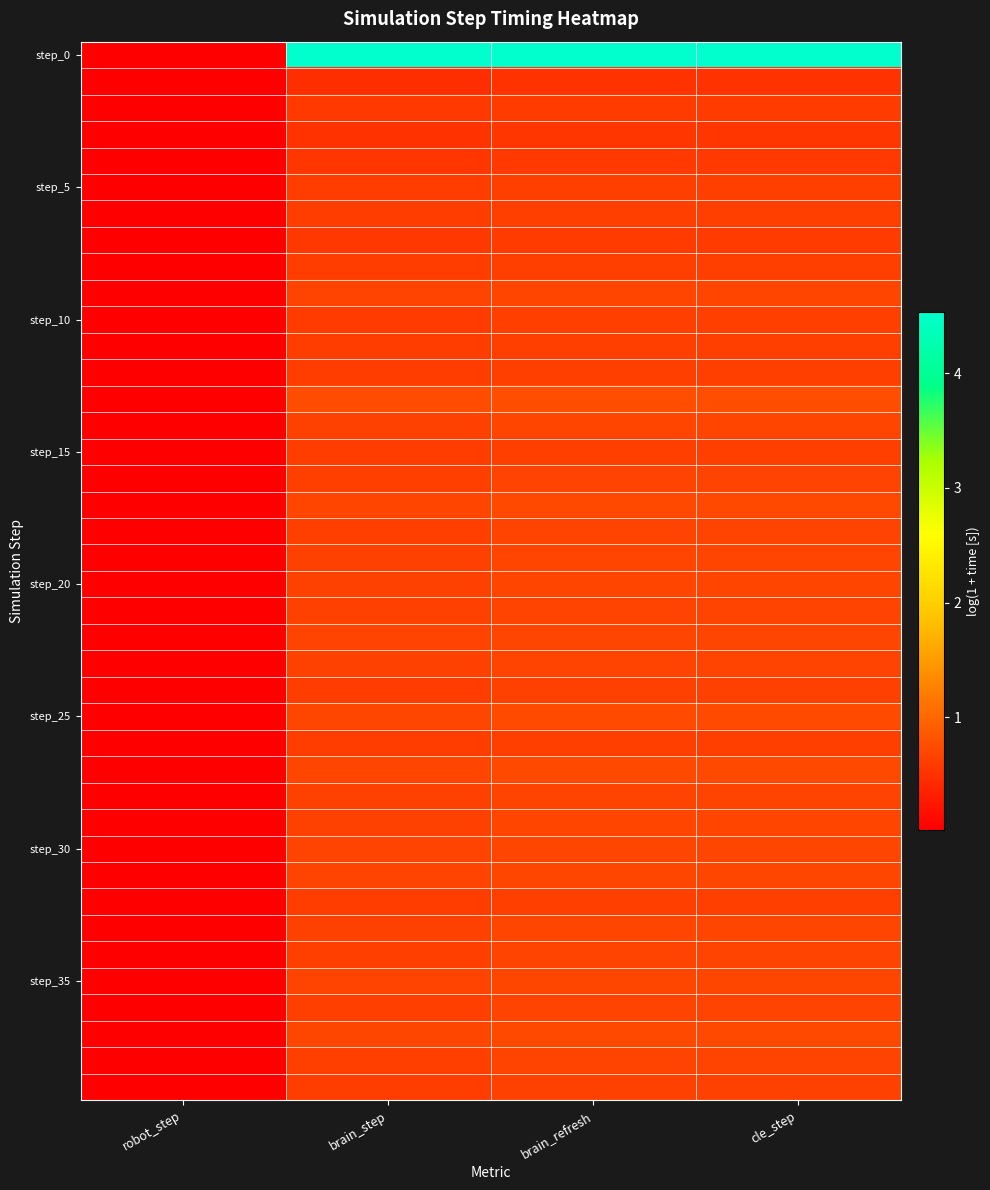

Which series has the widest spread of values?

step_0